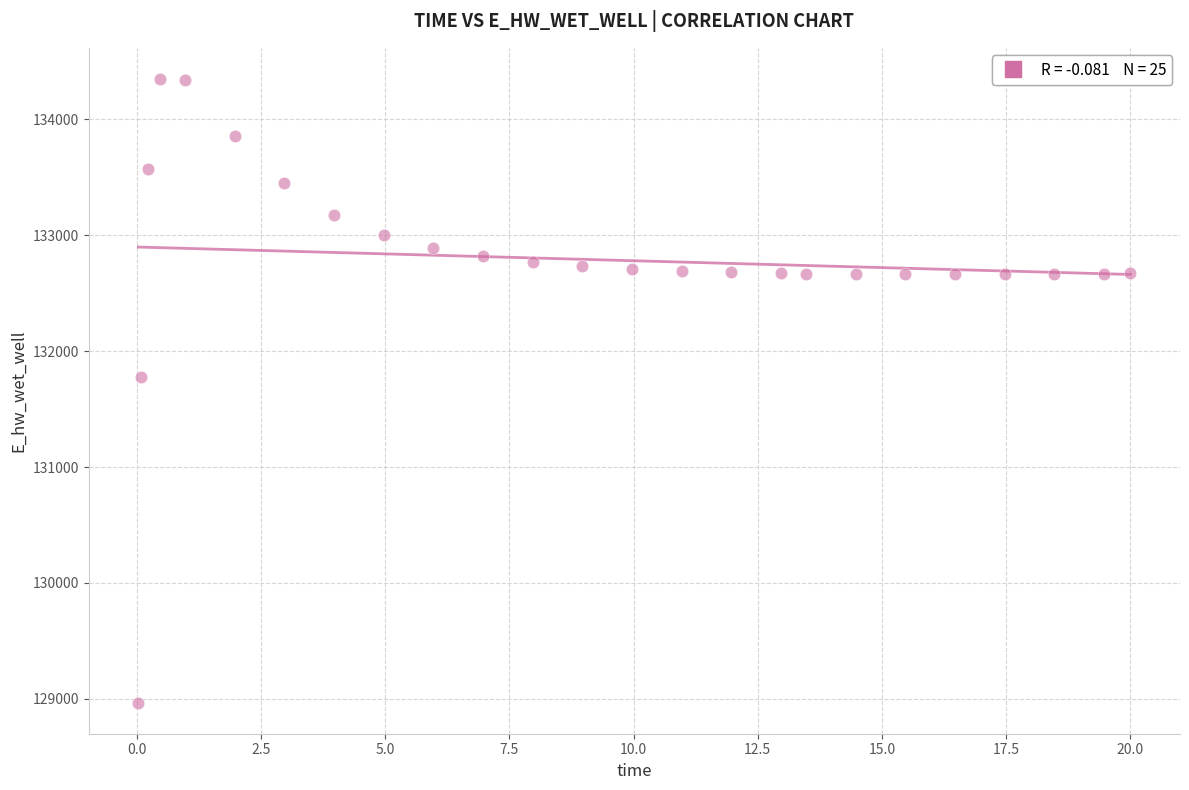

What Y value in the scatter plot is closest to 131658?

131774.5